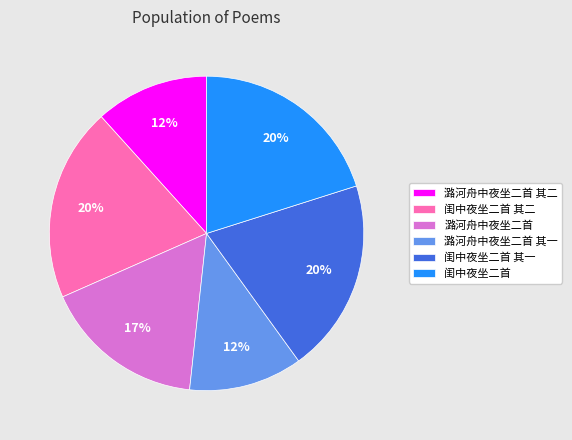

To the nearest percent, what portion does 潞河舟中夜坐二首 represent?

17%